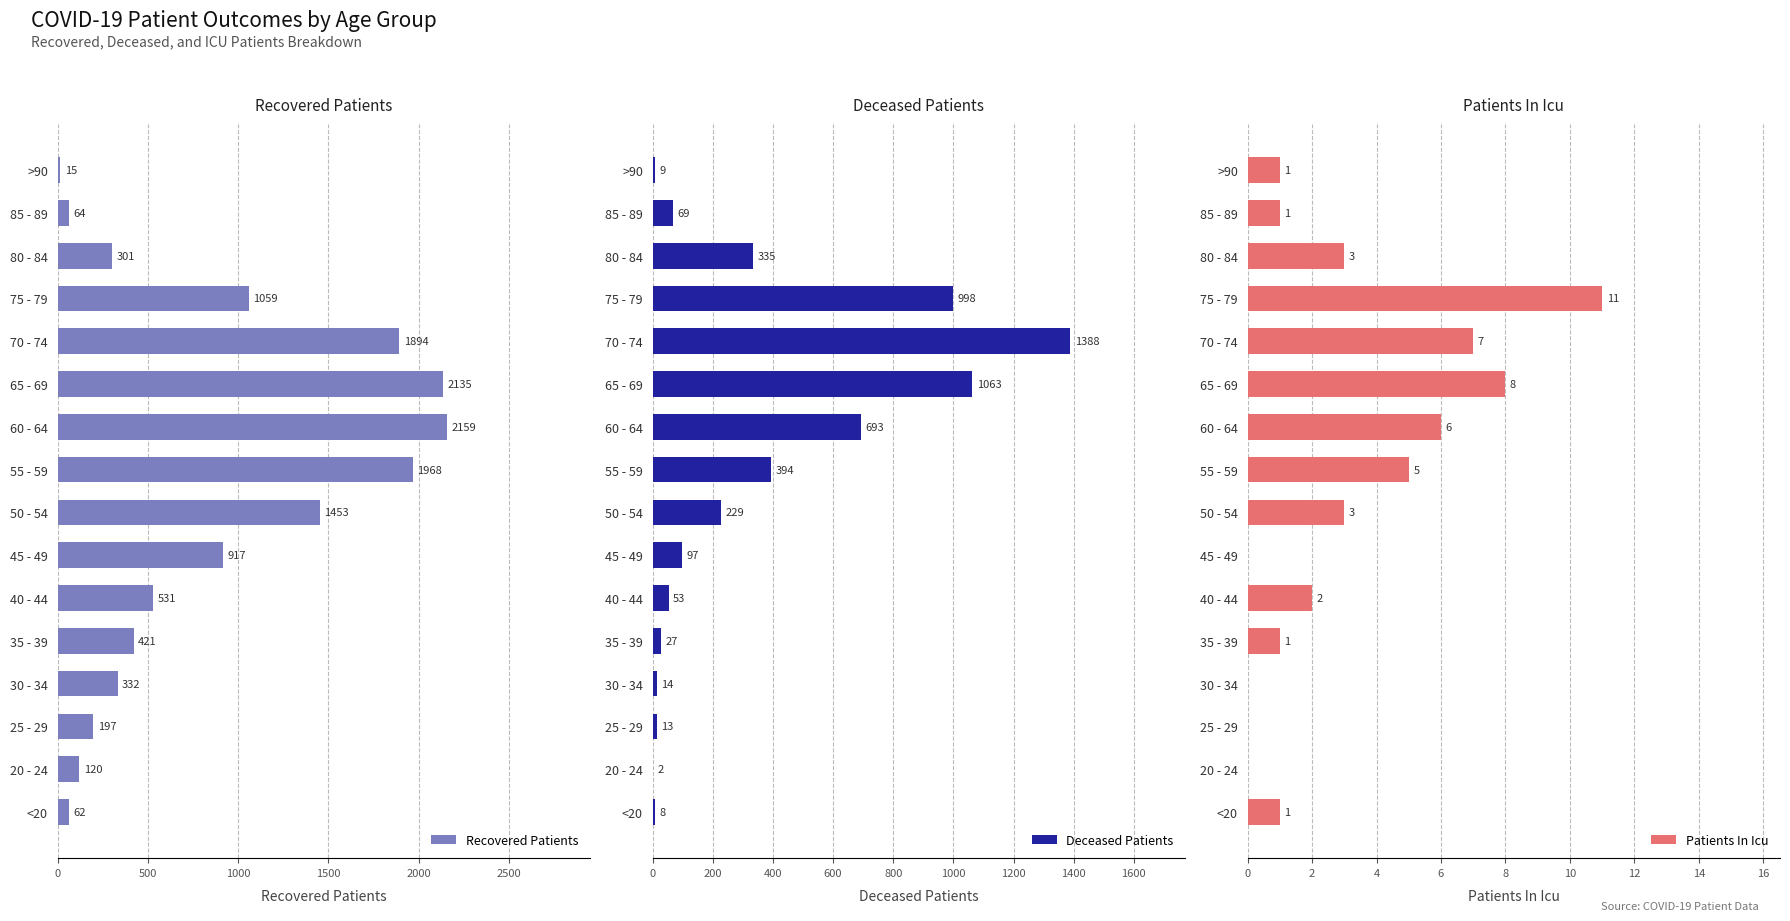

How many bars are there in total?

48